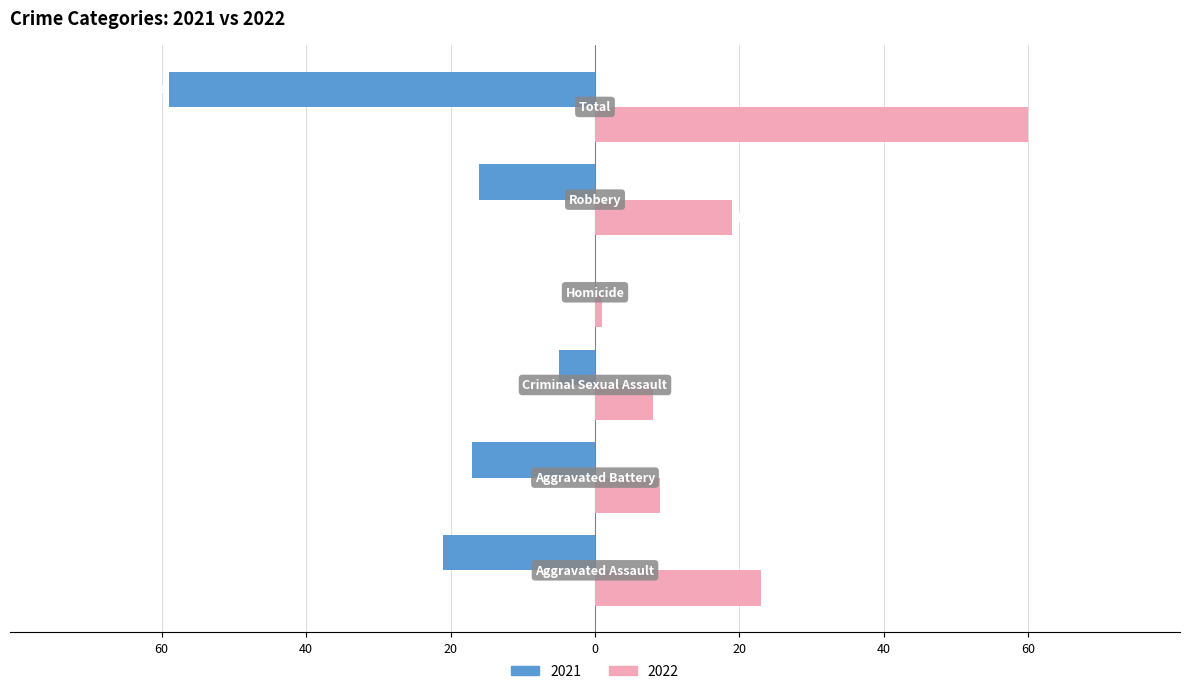

What is the minimum value shown in the chart?

-59